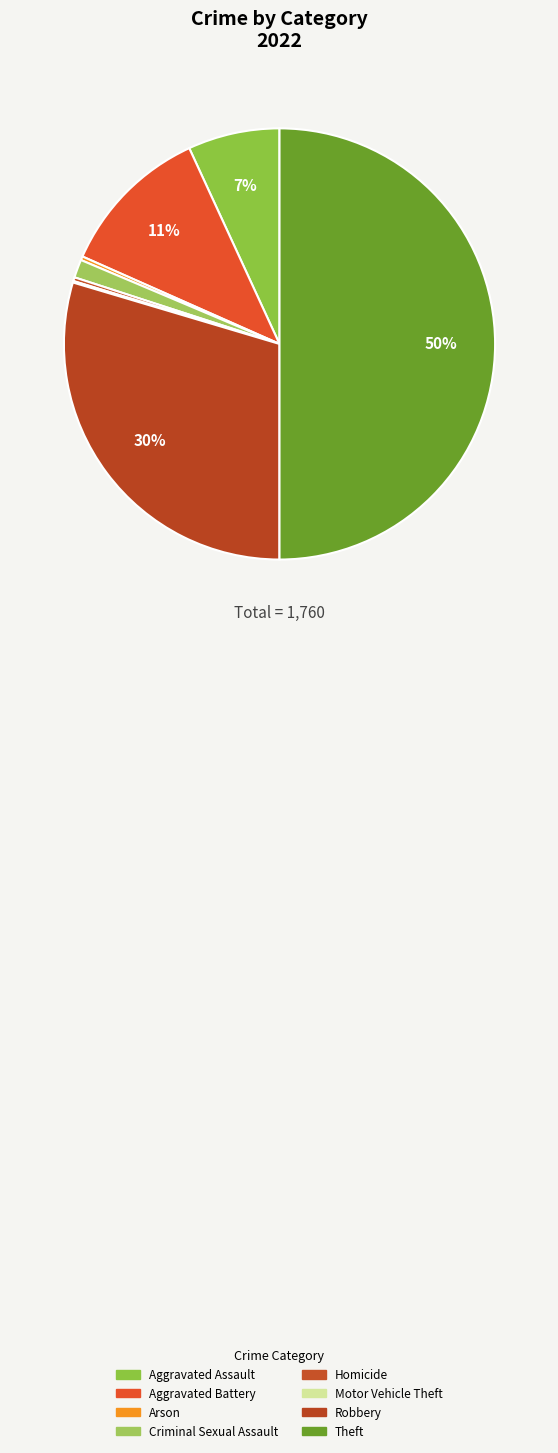

The Aggravated Assault slice represents 1% of the pie. True or false?

False